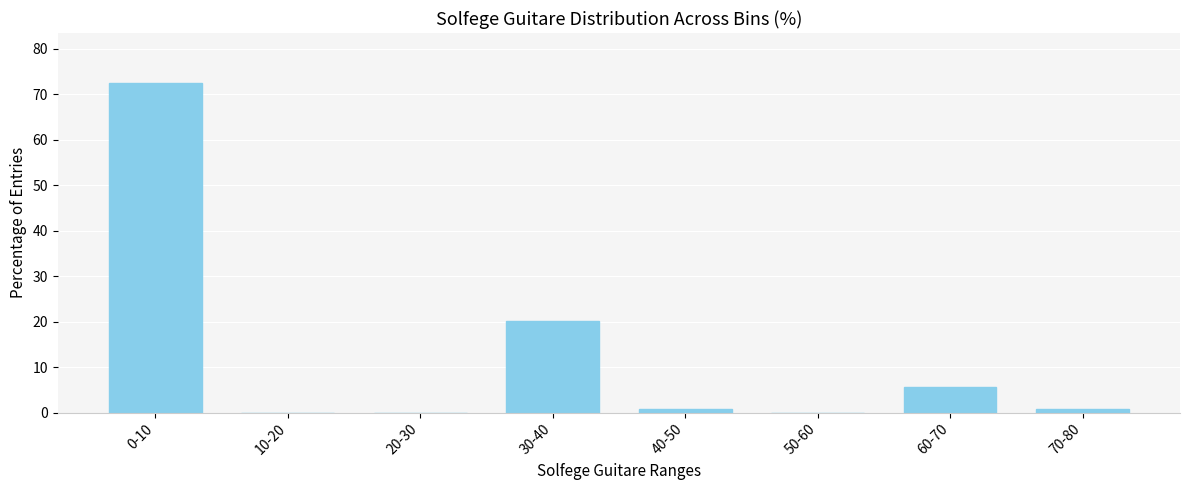

Reading left to right, transcribe all the data shown in this chart.

0-10=72.6	10-20=0.0	20-30=0.0	30-40=20.2	40-50=0.8	50-60=0.0	60-70=5.6	70-80=0.8